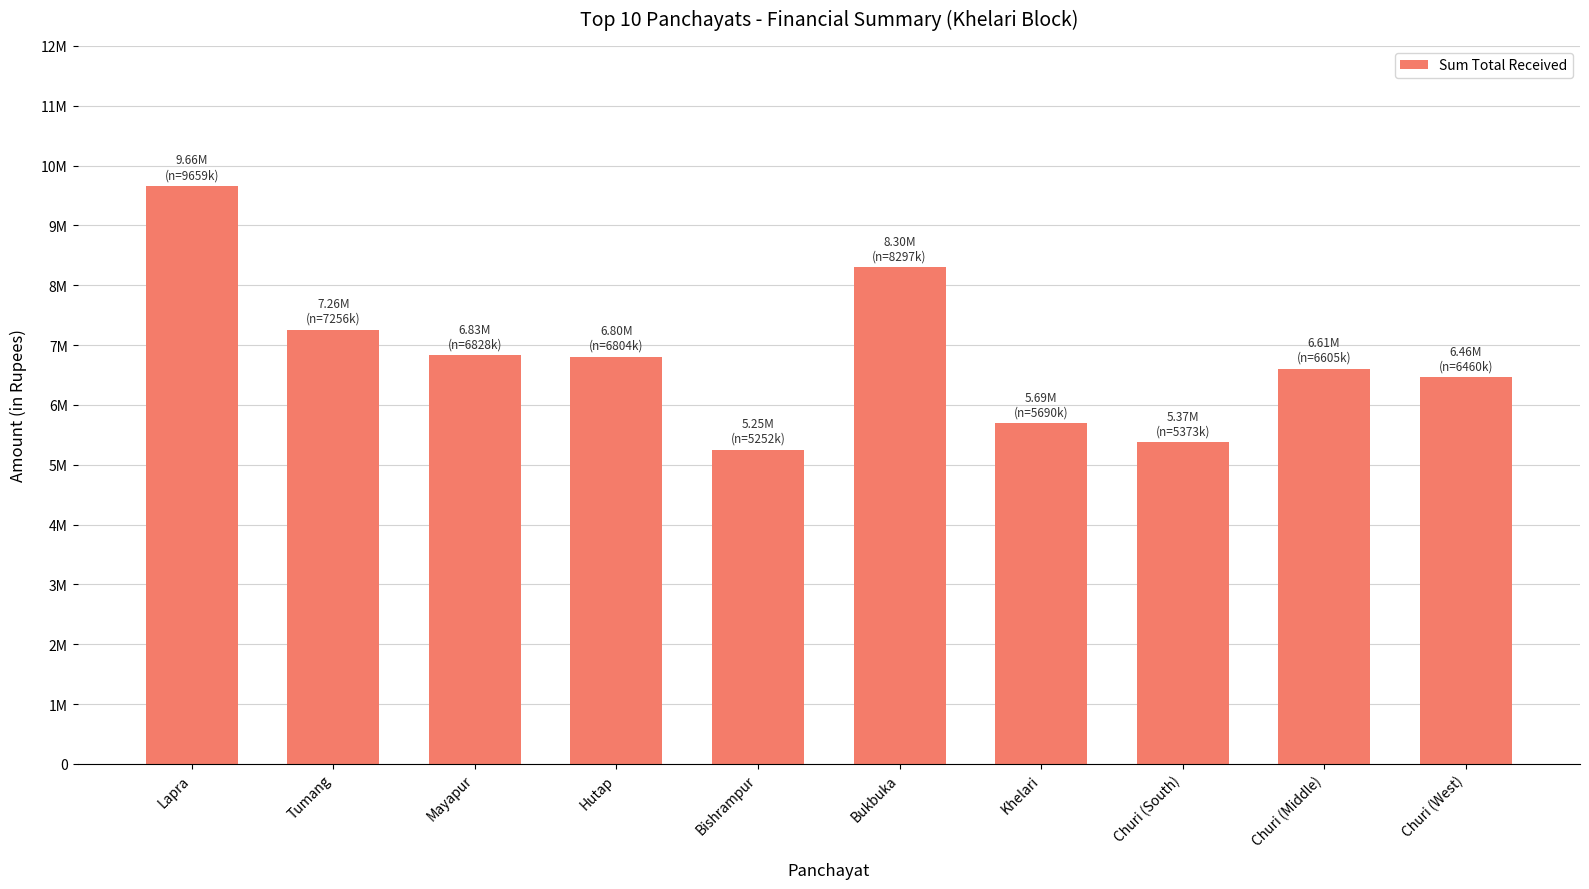

At which label is the value closest to 7456191?

Tumang